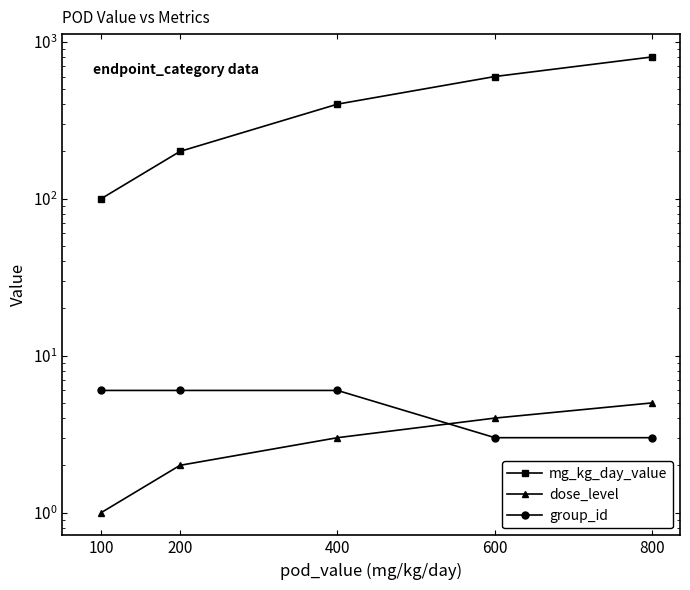

The dose_level series shows 5 at 800. True or false?

True